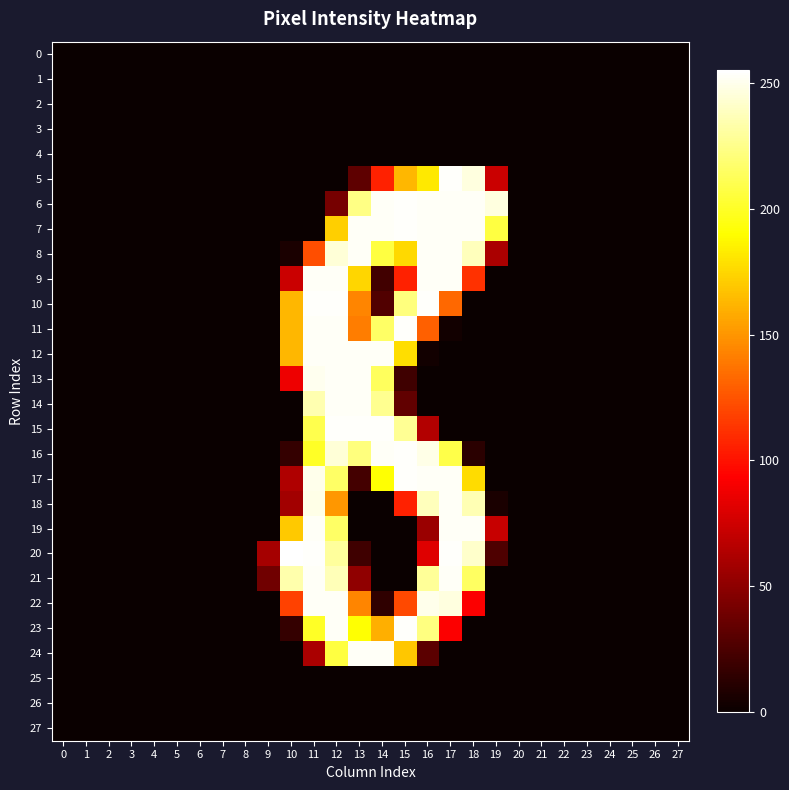

What is the spread (max minus min) of values at 19?

247